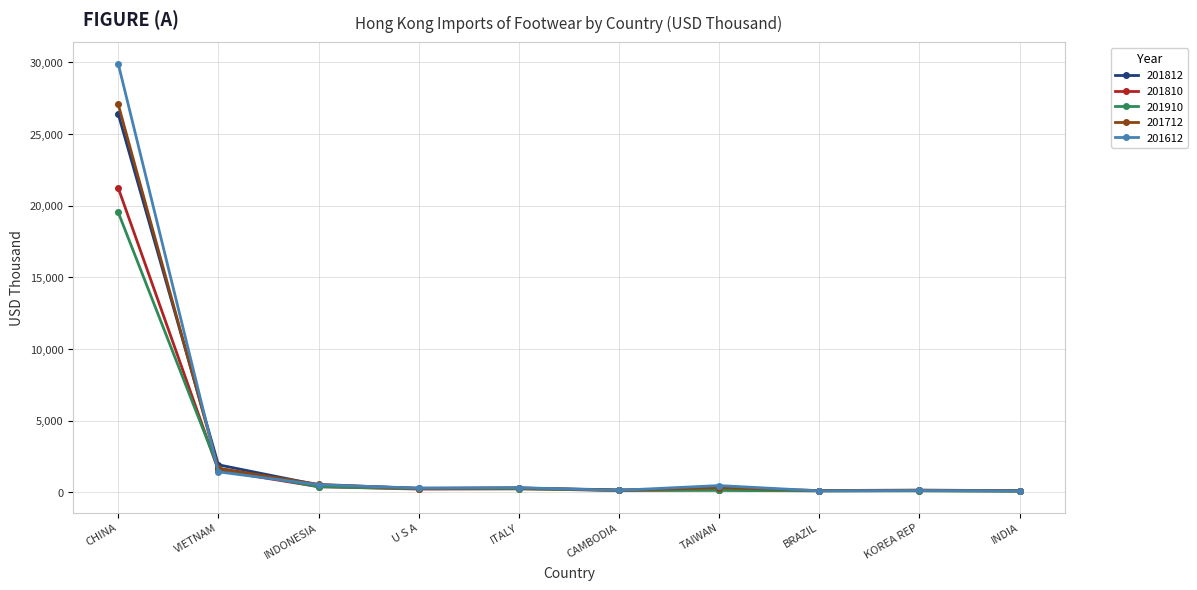

What is the label of the 7th point from the left?

TAIWAN